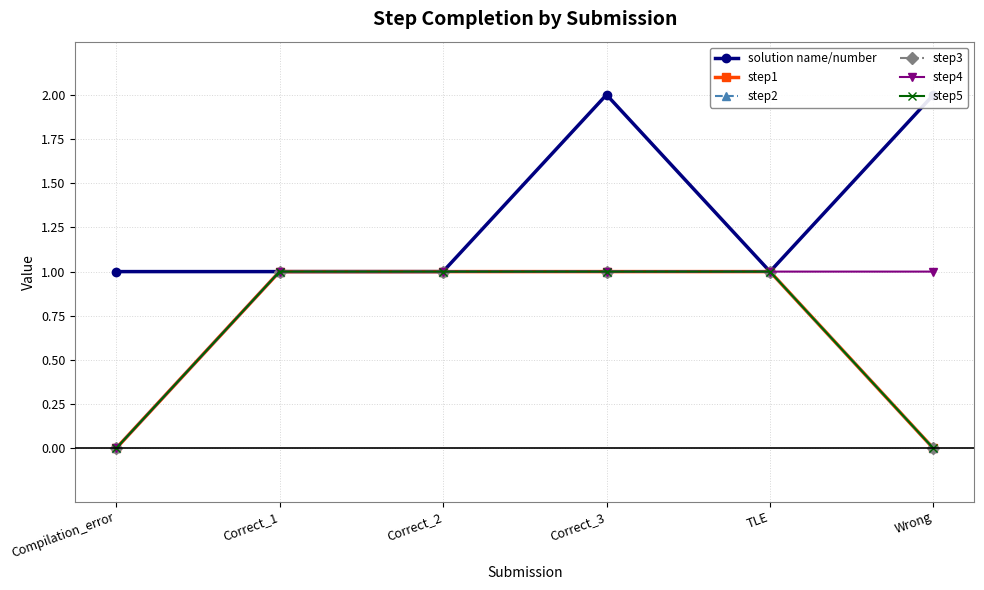

Is the value of step2 at TLE greater than the value of step4 at Correct_2?

No